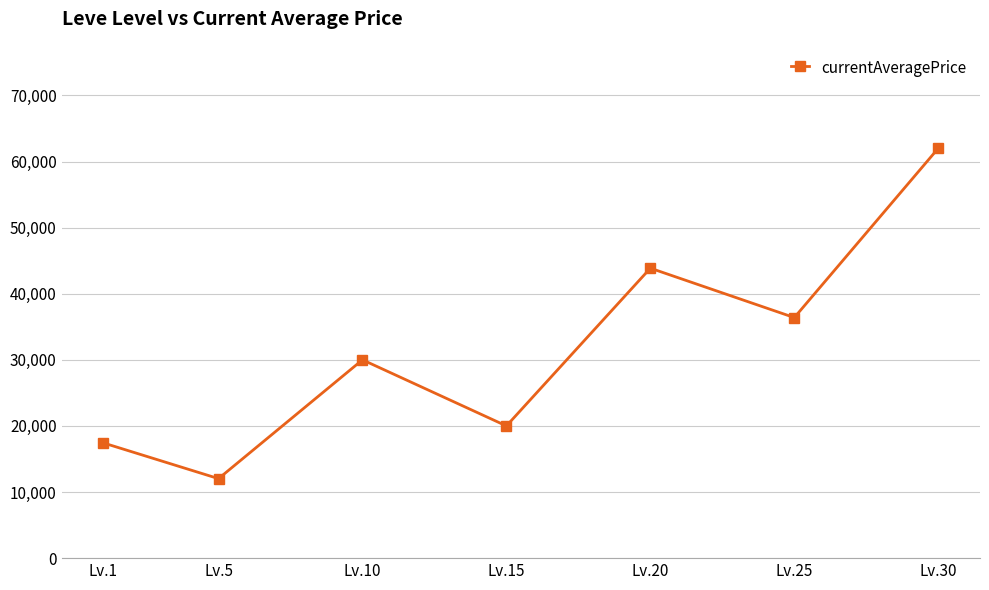

Rank the categories by value from highest to lowest.

Lv.30, Lv.20, Lv.25, Lv.10, Lv.15, Lv.1, Lv.5